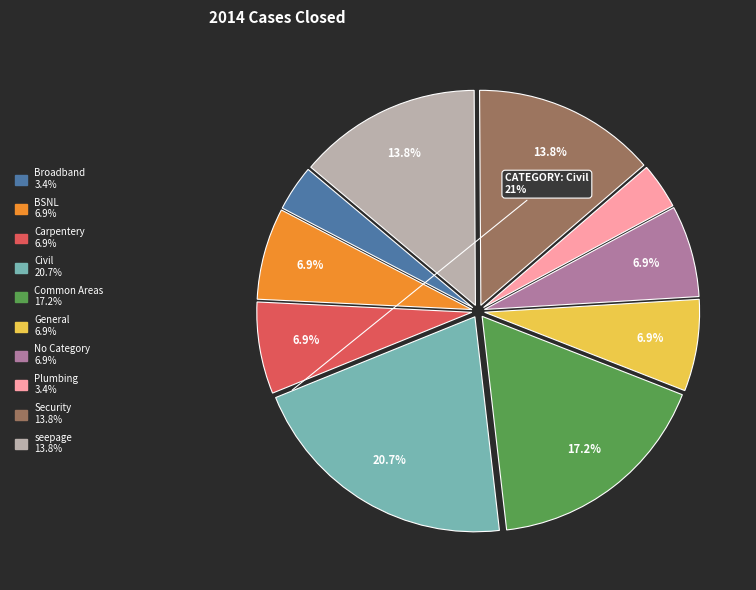

Count the number of slices in the pie.

10